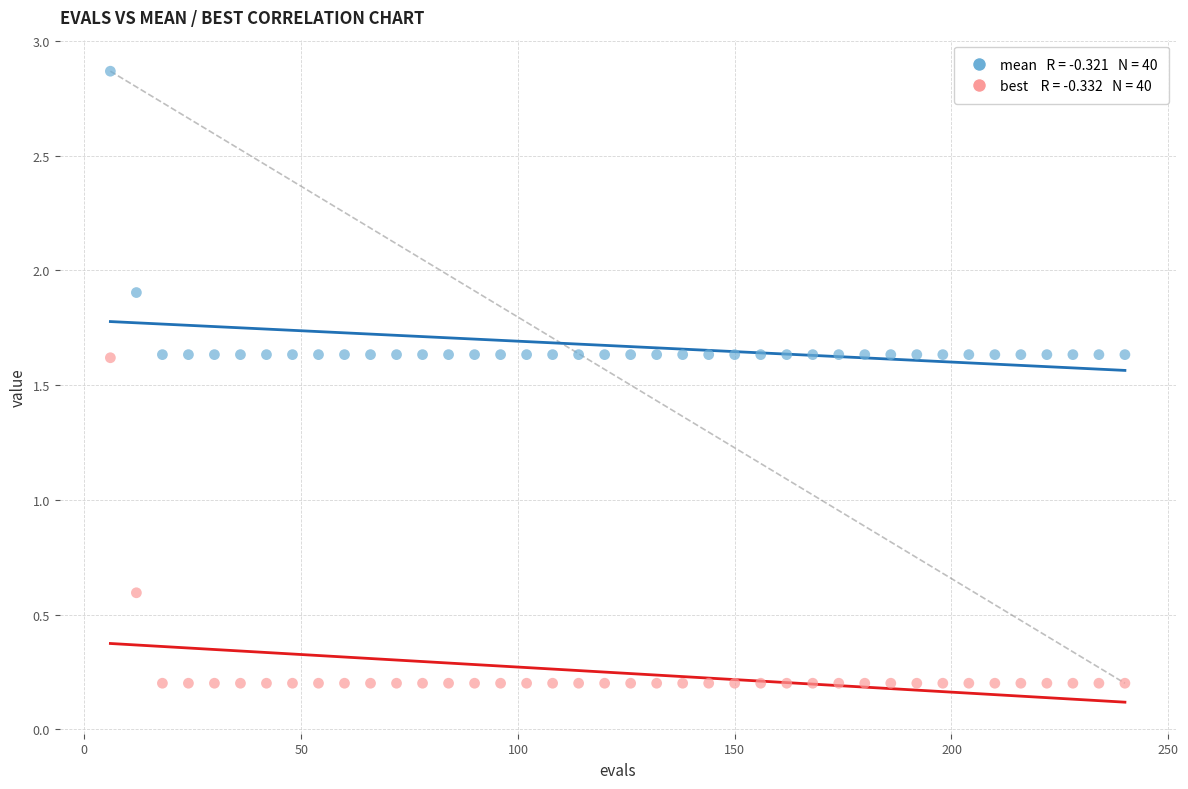

Across all series, what Y value is closest to 1?

0.6